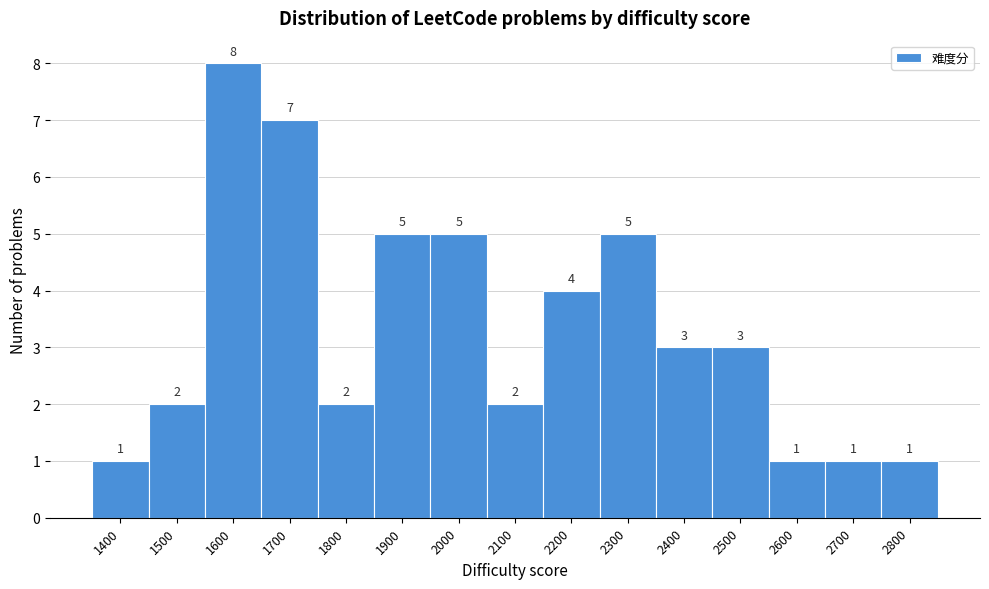

Reading left to right, extract all data points from this chart.

1400=1	1500=2	1600=8	1700=7	1800=2	1900=5	2000=5	2100=2	2200=4	2300=5	2400=3	2500=3	2600=1	2700=1	2800=1